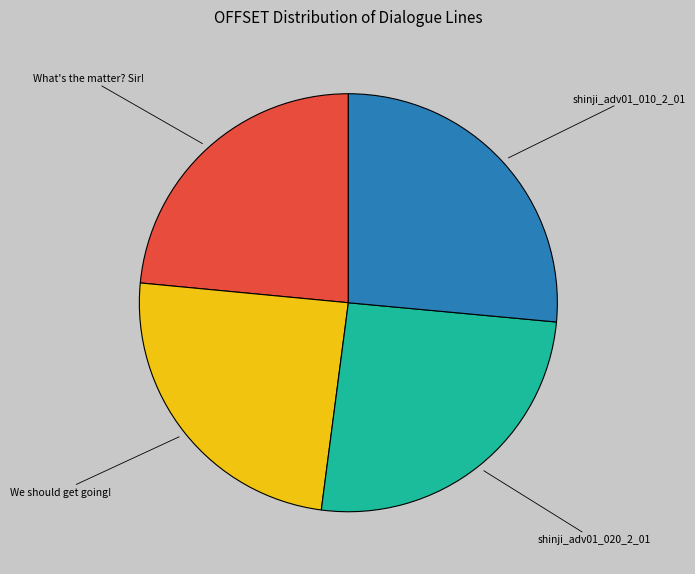

Which category has the smallest portion of the pie?

What's the matter? Sir!